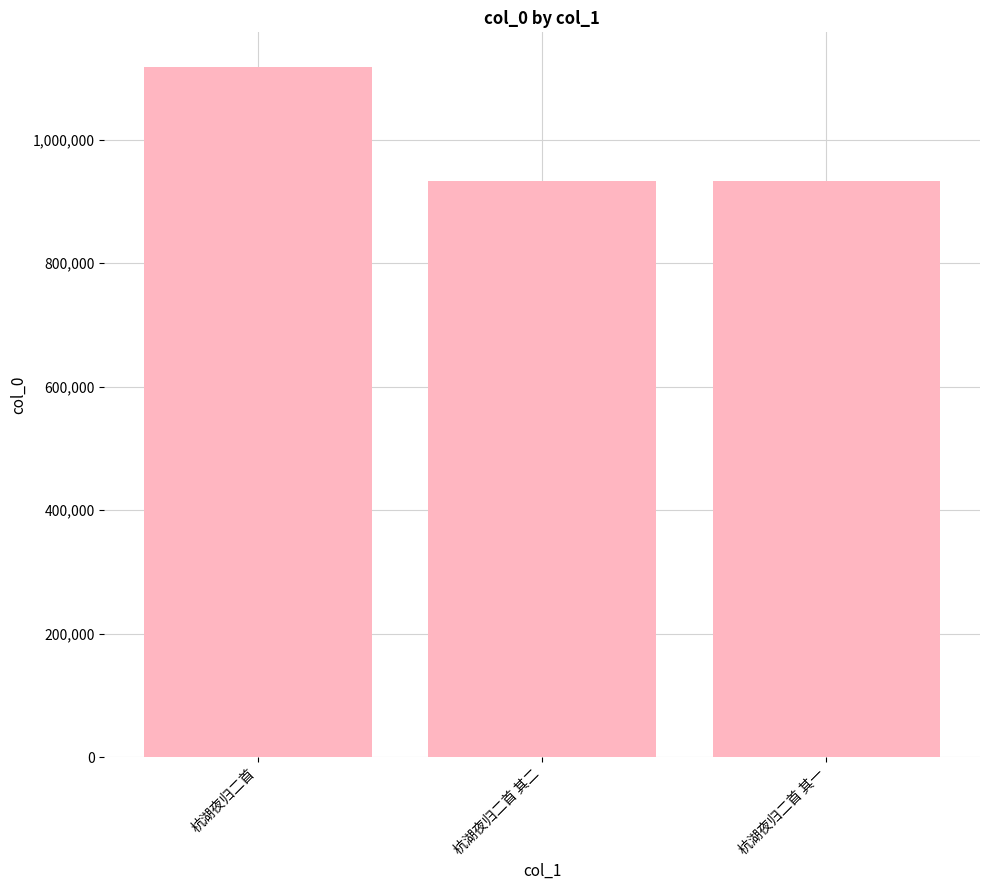

Is it true that the value at 杭湖夜归二首 is 609356?

False